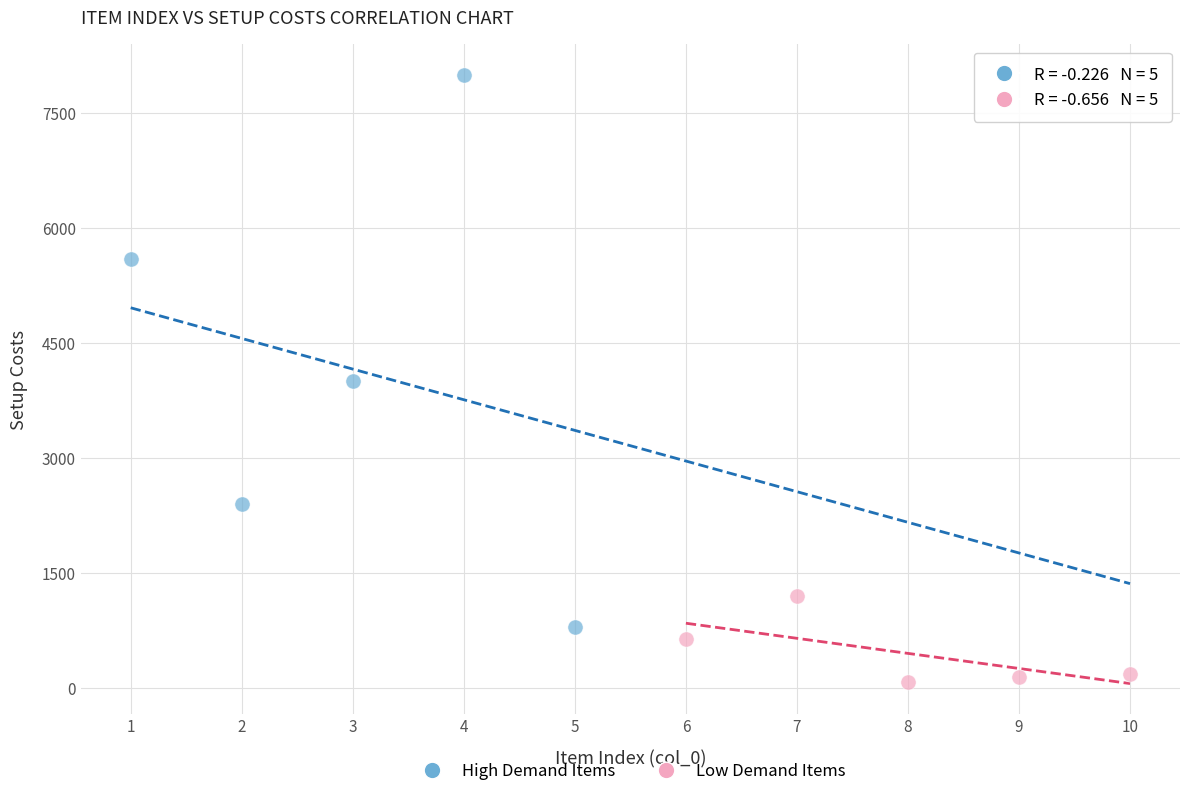

Which series reaches the maximum Y coordinate?

High Demand Items